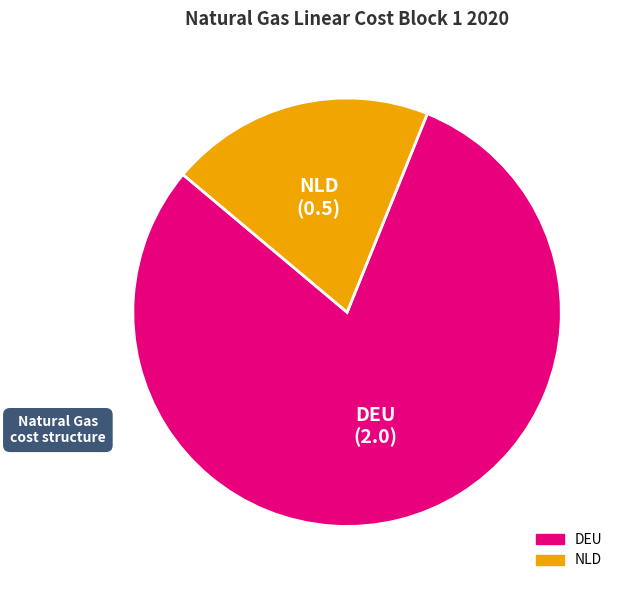

Is it true that DEU is 80% of the pie?

True